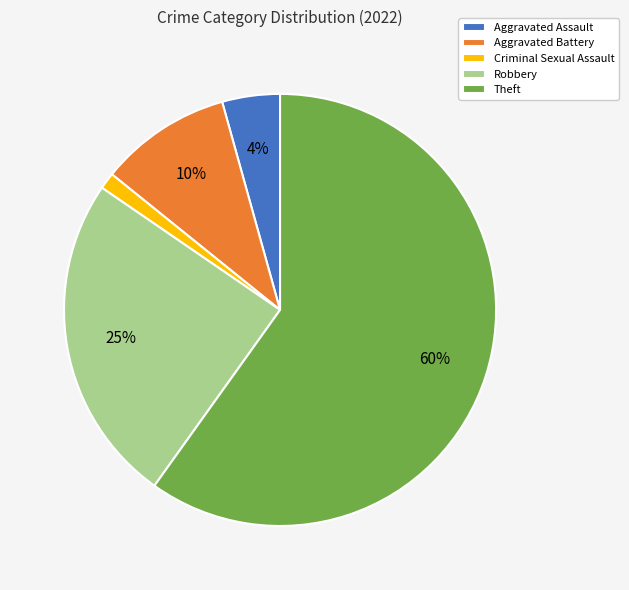

How many slices are in this pie chart?

5